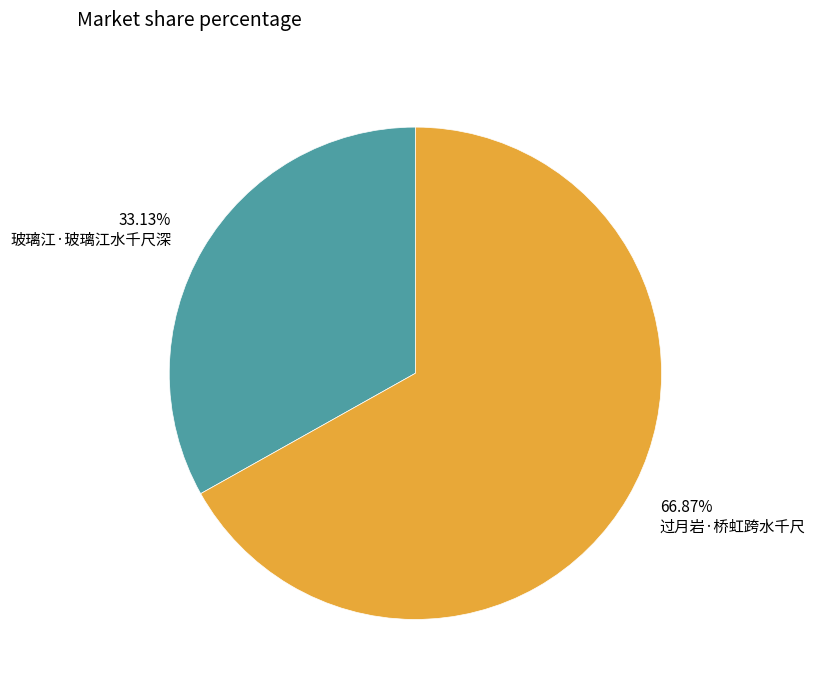

To the nearest percent, what portion does 玻璃江·玻璃江水千尺深 represent?

33%